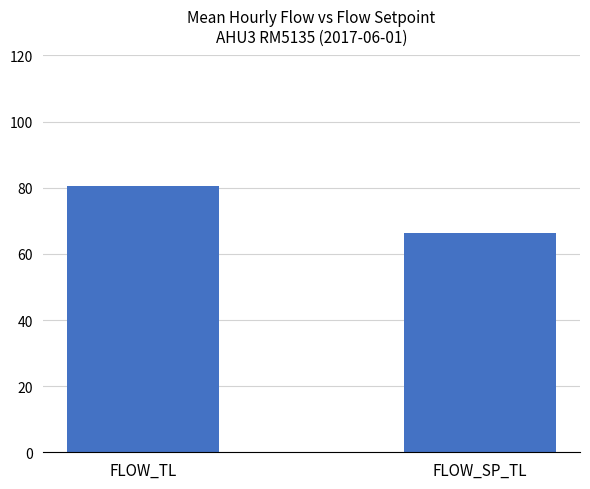

Is it true that the value at FLOW_SP_TL is 87.4?

False